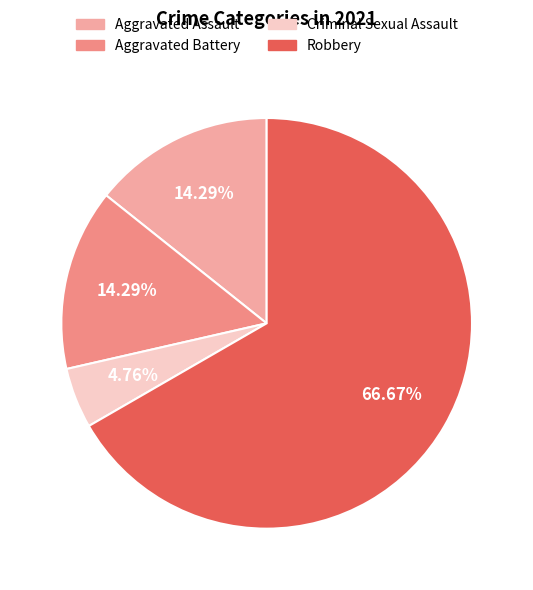

Is it true that Robbery is 72% of the pie?

False